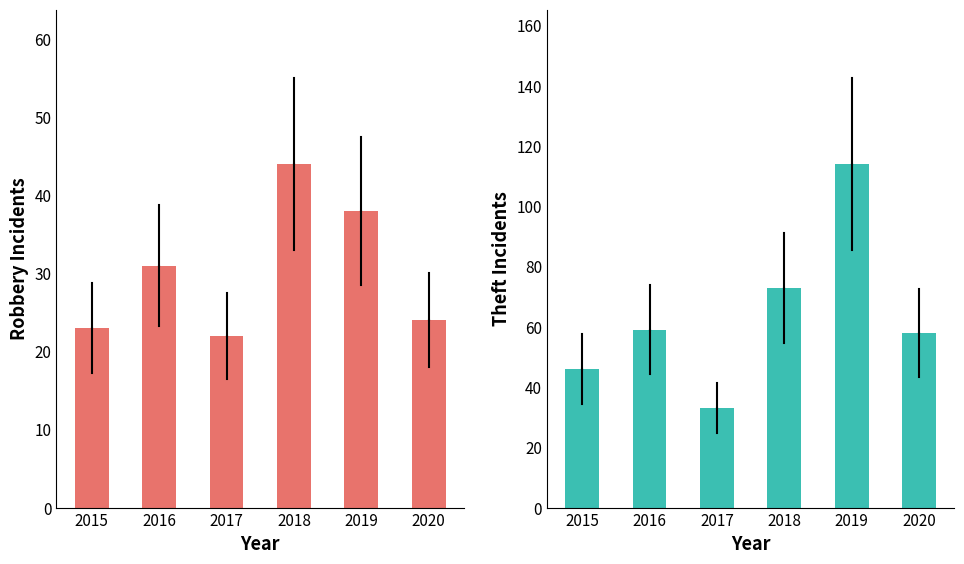

At which category does the chart reach its peak across all series?

2019